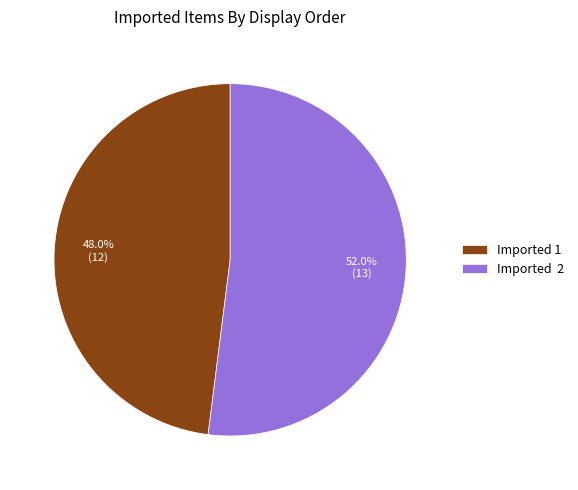

Count the number of slices in the pie.

2